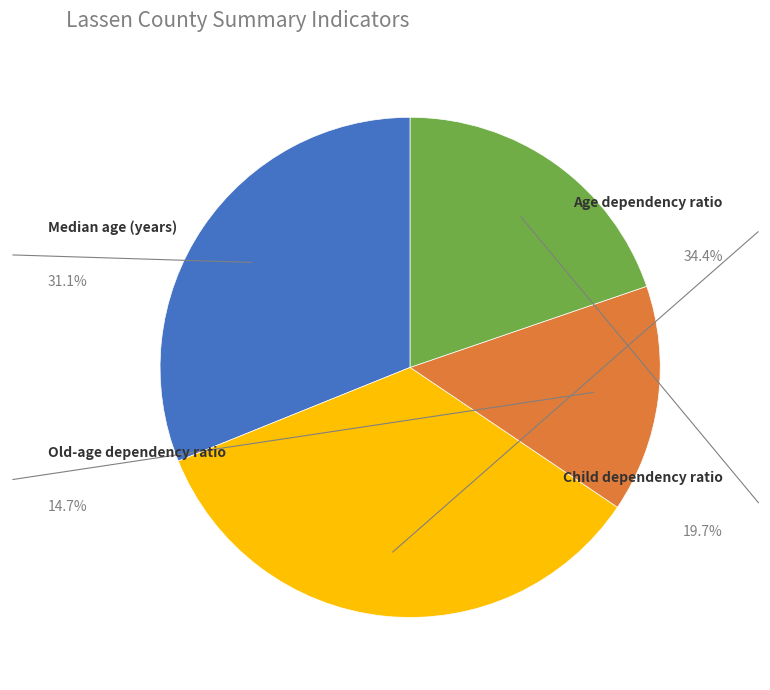

Is there any slice that represents more than half of the pie?

No